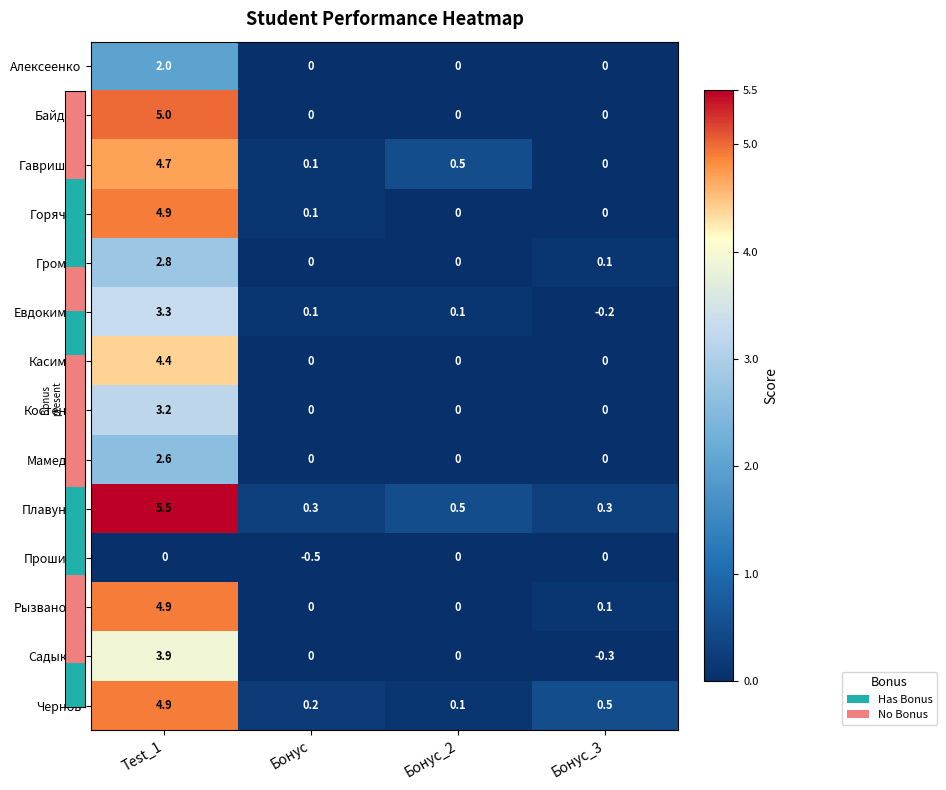

At which category is the sum across all series the highest?

Test_1